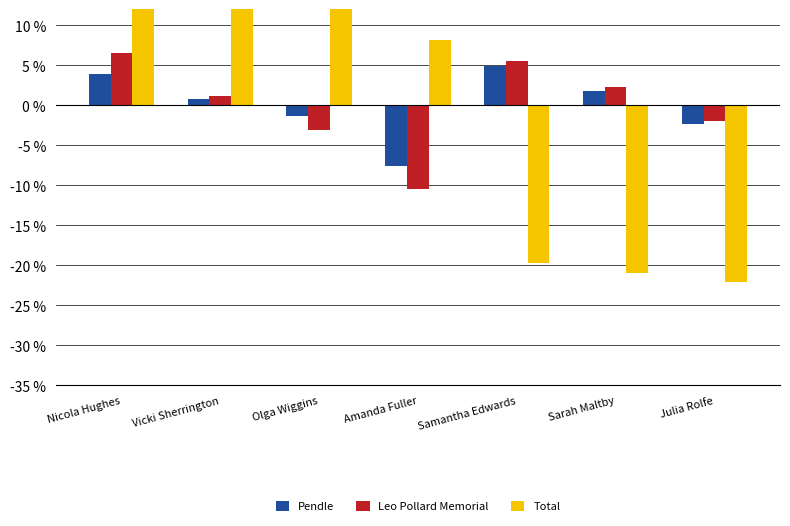

What is the maximum value shown in the chart?

21.7